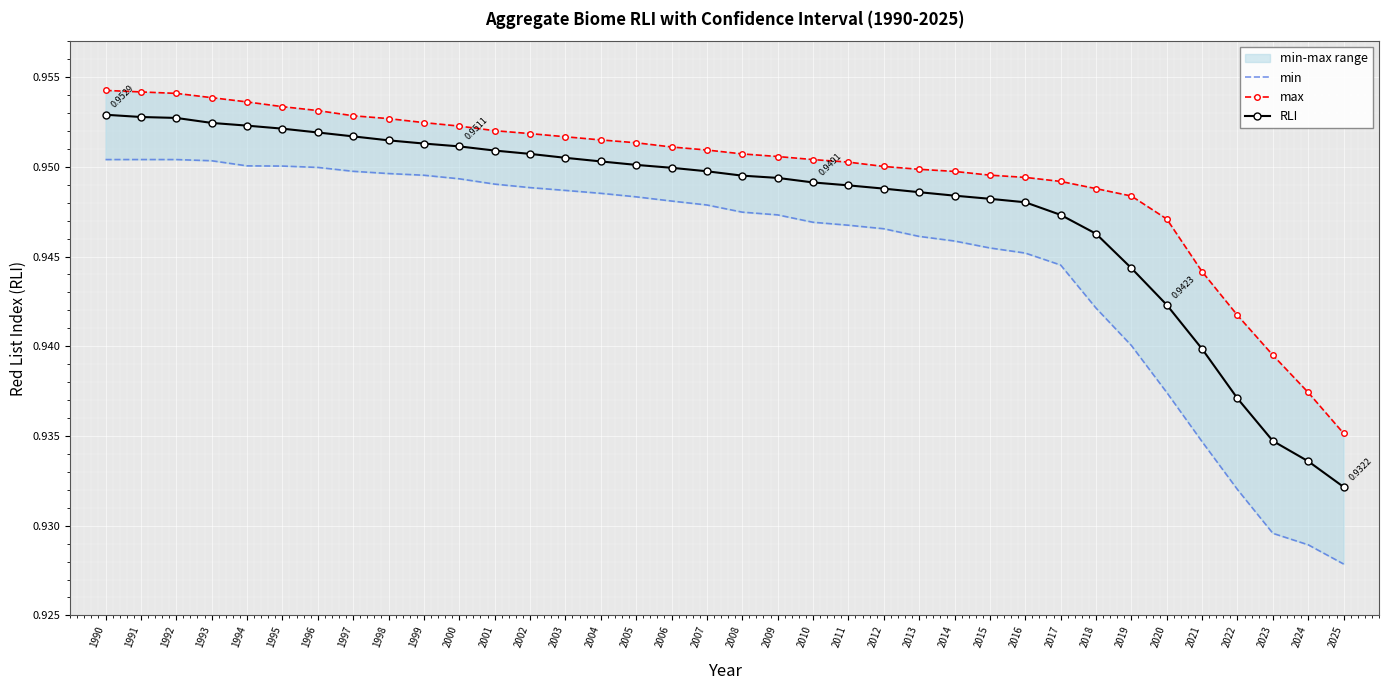

Count the max values in the range 0 to 1.

36